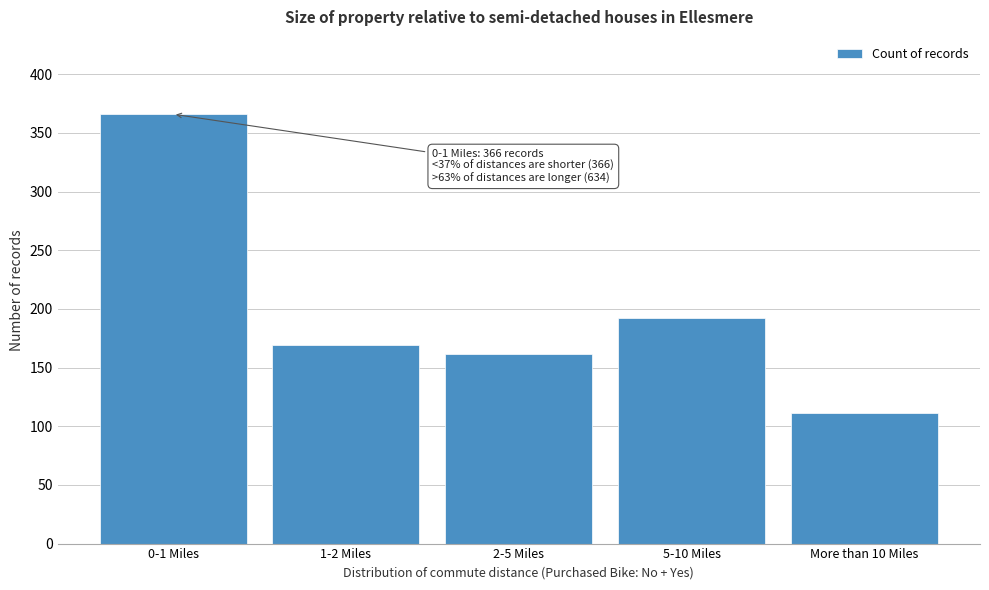

Reading left to right, list all the values displayed in this chart.

0-1 Miles=366	1-2 Miles=169	2-5 Miles=162	5-10 Miles=192	More than 10 Miles=111